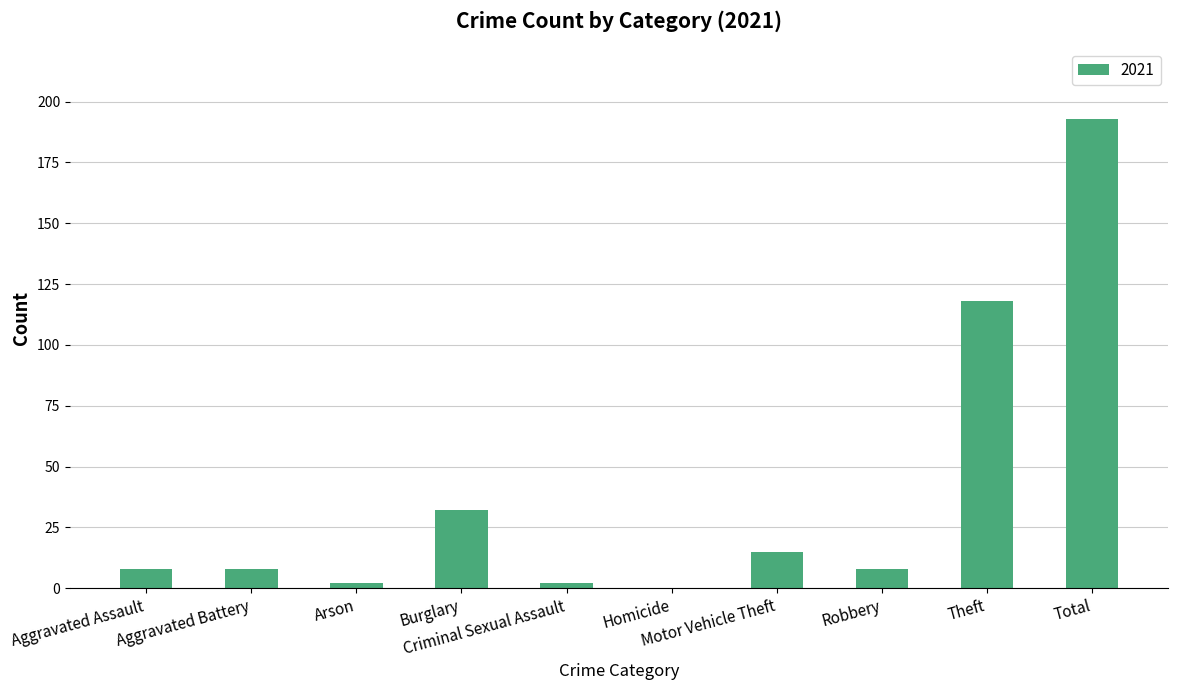

What is the sum of all values?

386